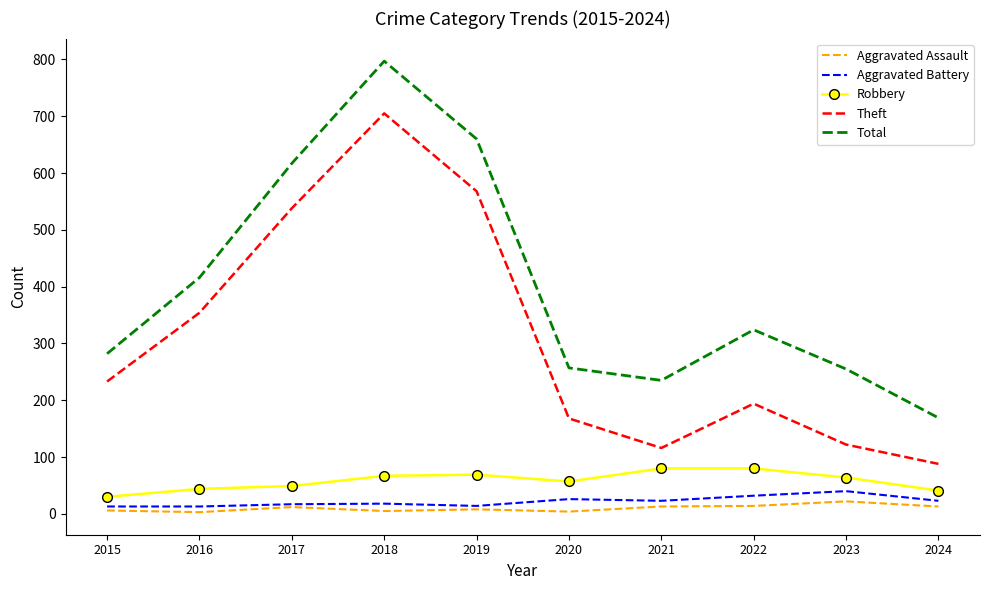

Which category has the highest value in the Theft series?

2018